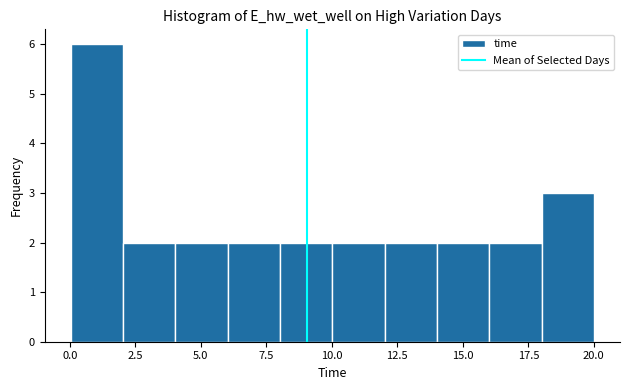

Read against the x-axis, roughly where is the centre of the tallest bar?

1.0